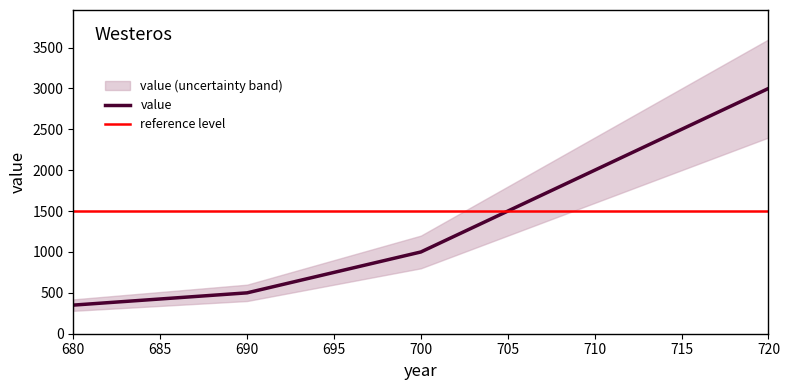

Is it true that the value at 710 is 1018?

False